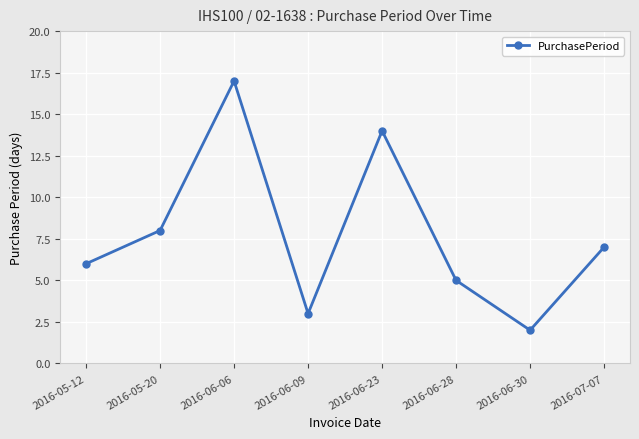

What is the label of the 3rd point from the left?

2016-06-06